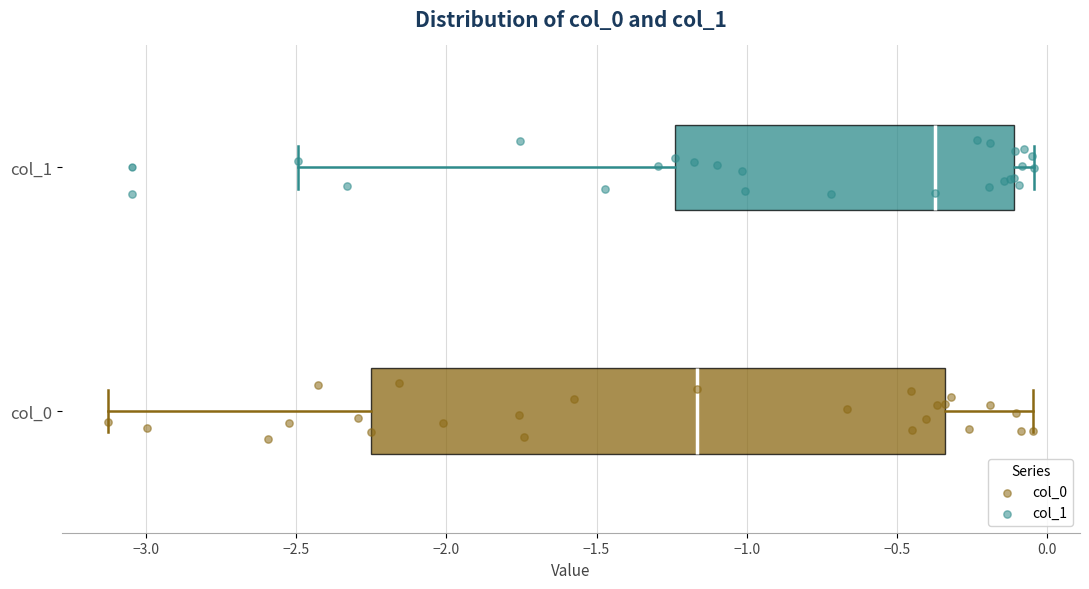

Reading bottom to top, read every box against the x-axis: the position of its median line, the range the box covers, and the ends of its whiskers. The values are not printed on the chart, so give them approximately, as read against the axis.

col_0: median -1.15, box -2.25 to -0.35, whiskers -3.15 to -0.05
col_1: median -0.35, box -1.25 to -0.10, whiskers -2.50 to -0.05